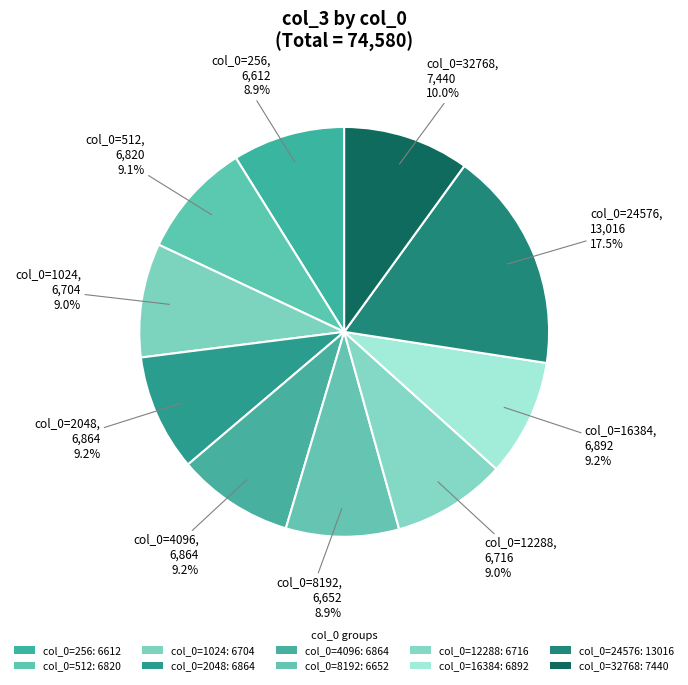

How many slices are in this pie chart?

10